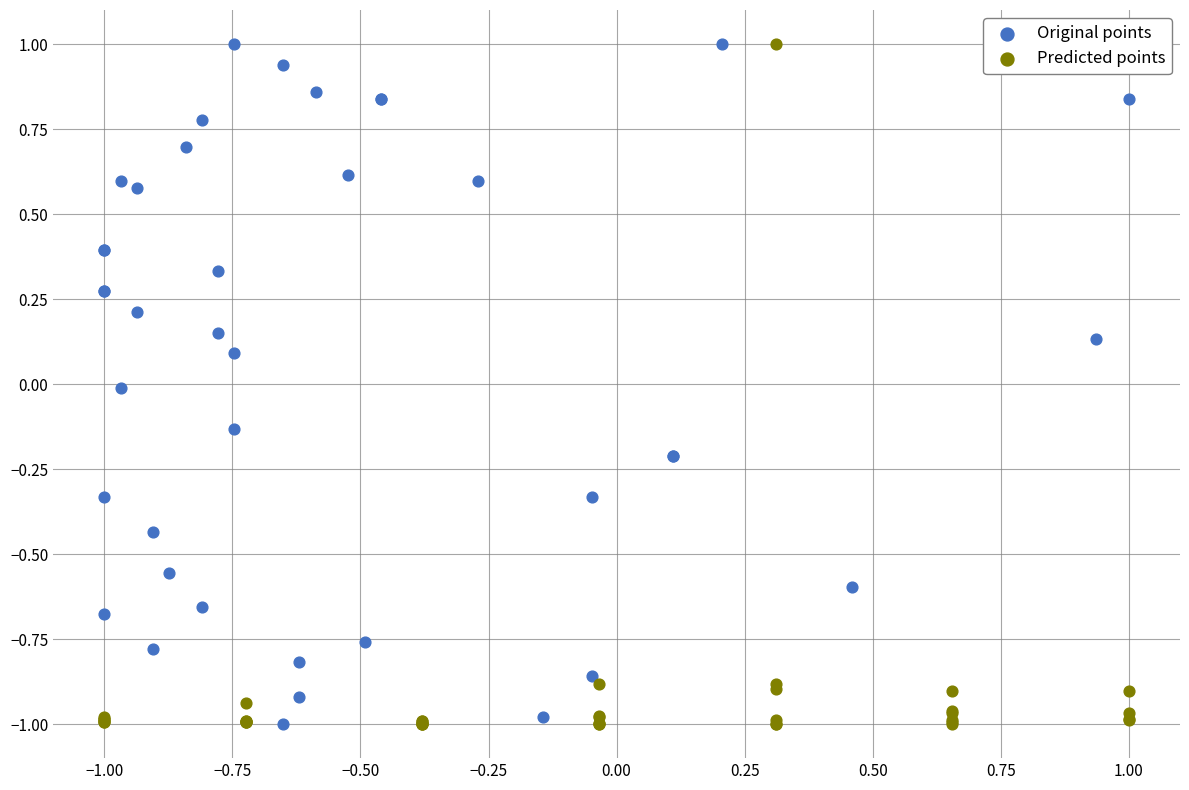

What are all the series names shown in the legend?

Original points, Predicted points